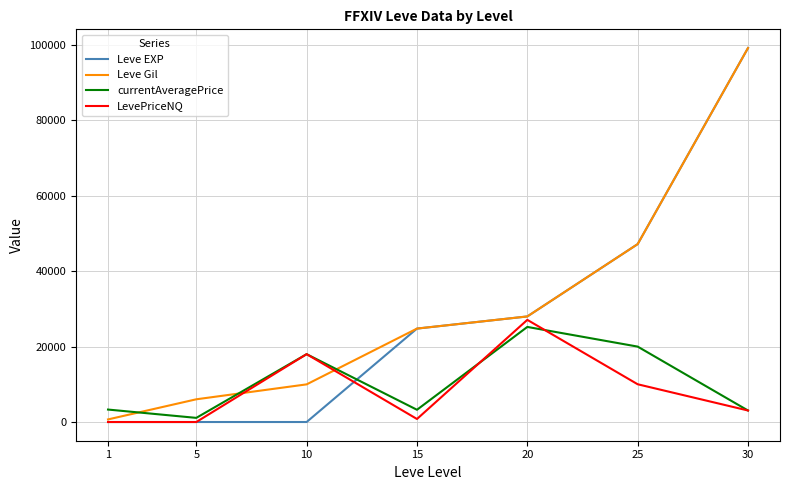

True or false: Leve Gil has a value of 17323.0 at 10.

False